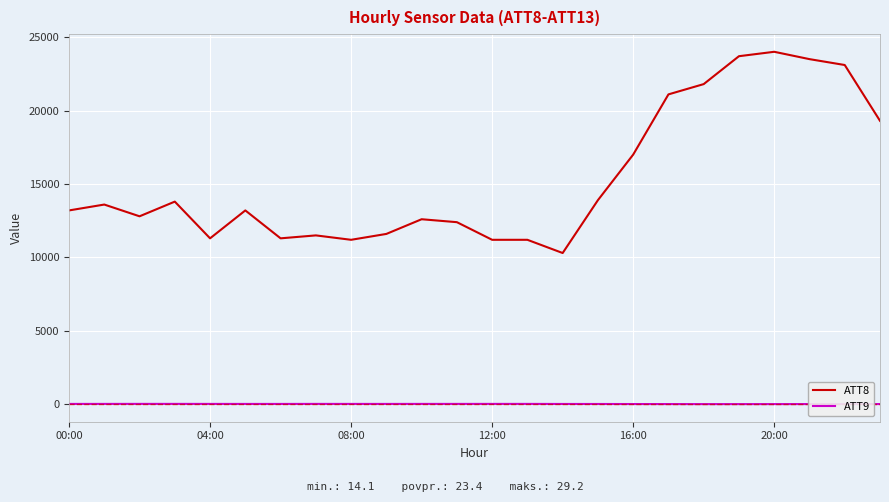

At how many categories does at least one series exceed 20043?

6